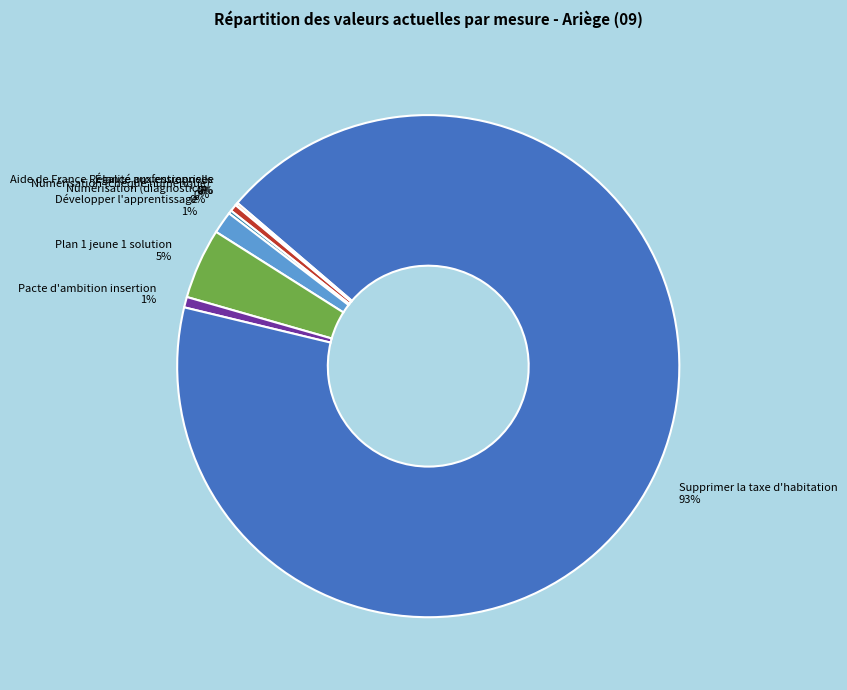

What is the majority slice?

Supprimer la taxe d'habitation